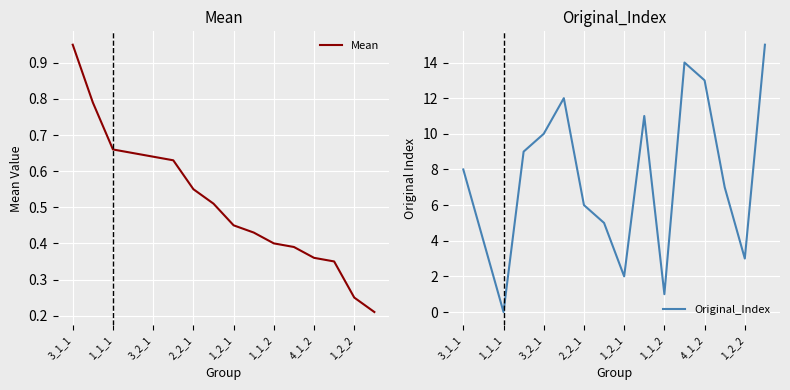

Is it true that Mean equals 0.2 at 1_1_2?

False